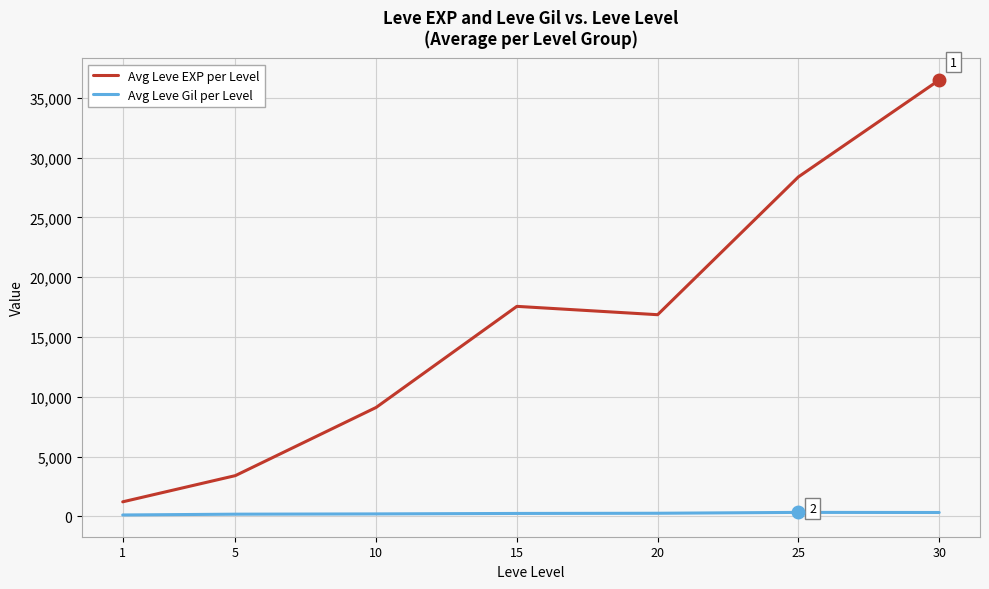

How many lines are shown in the chart?

2